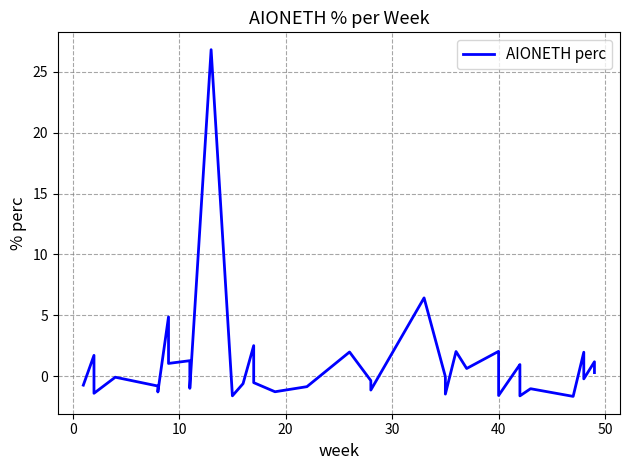

How many values are below zero?

22